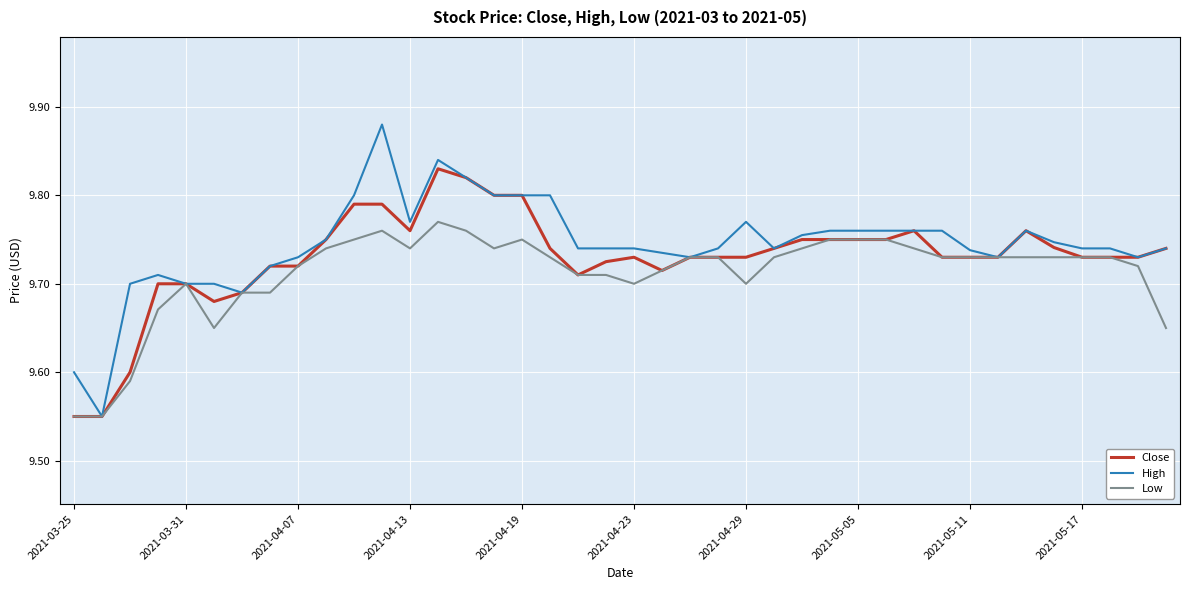

Which series has the largest total across all categories?

High